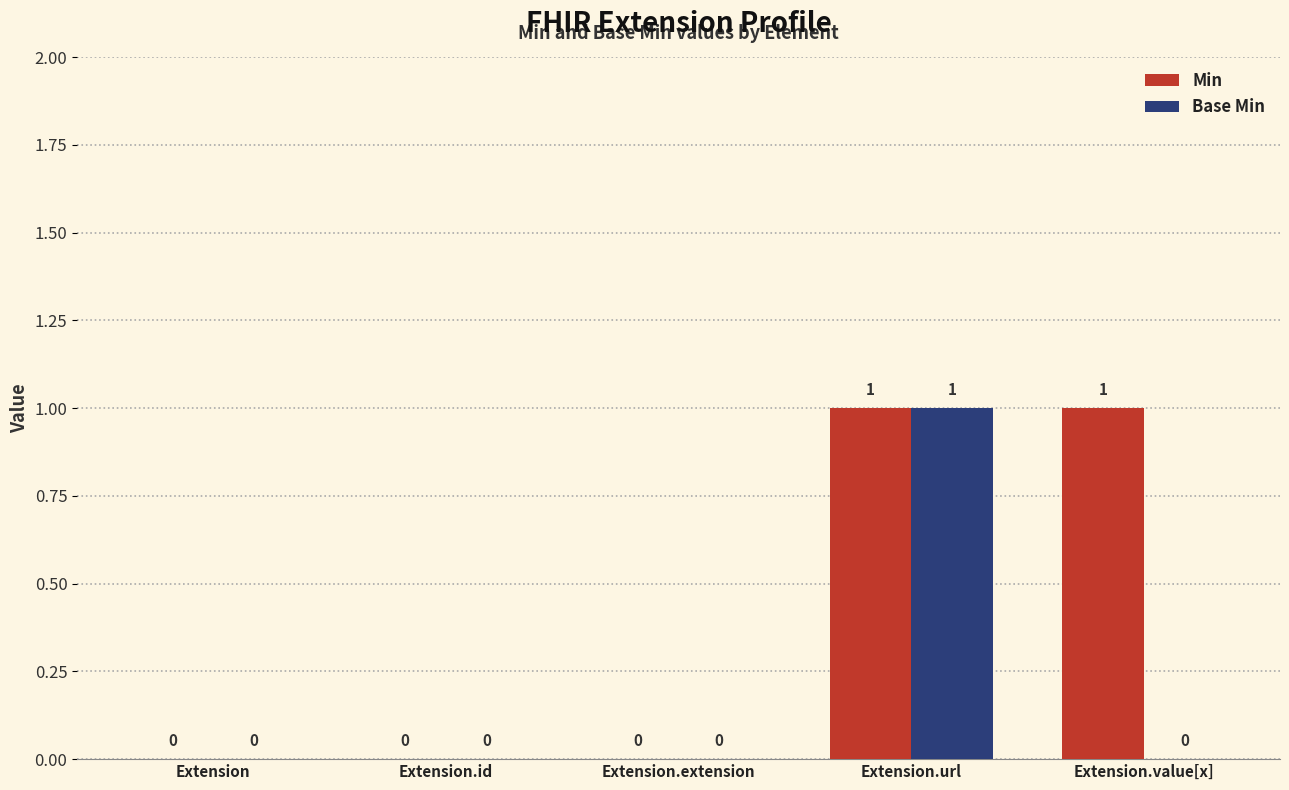

Between Extension.id and Extension.value[x], which series saw the biggest shift?

Min